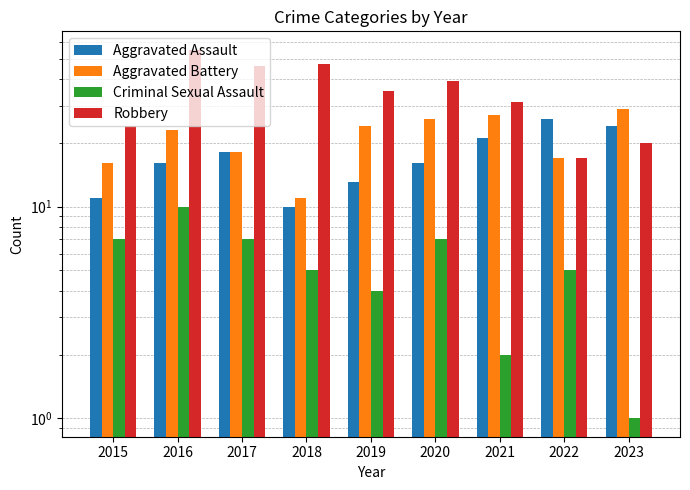

Read the Aggravated Battery value at 2018, to the nearest 10.

10